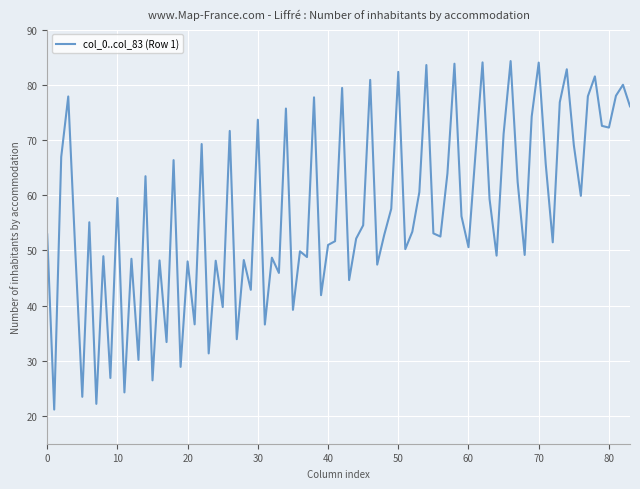

What is the difference between the maximum and minimum values?

63.1